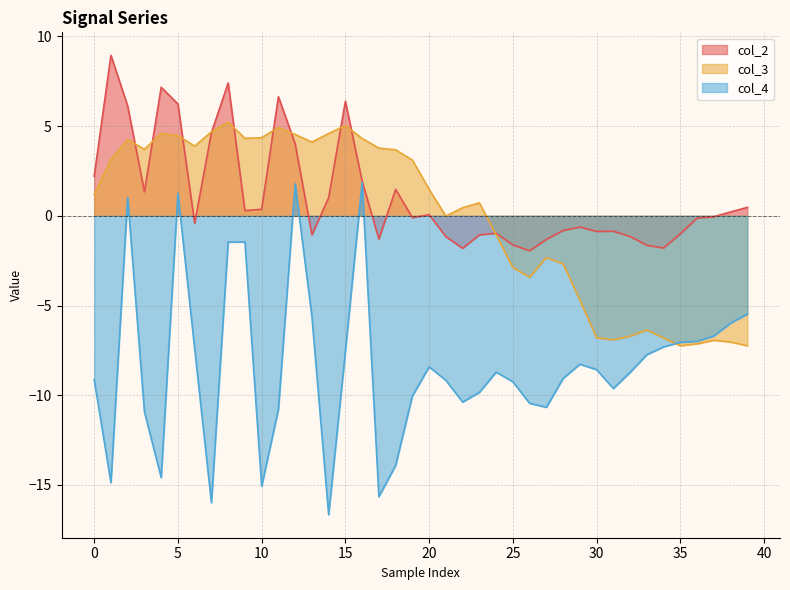

Reading left to right, what are all the values shown in this chart?

col_2: 2.2	8.9	6.1	1.3	7.2	6.2	-0.4	4.6	7.4	0.3	0.4	6.6	4.0	-1.1	1.0	6.4	1.9	-1.3	1.5	-0.1	0.1	-1.2	-1.8	-1.1	-1.0	-1.6	-1.9	-1.3	-0.8	-0.6	-0.9	-0.9	-1.2	-1.6	-1.8	-1.0	-0.1	-0.1	0.2	0.5
col_3: 1.2	3.1	4.3	3.7	4.6	4.5	3.9	4.7	5.2	4.3	4.4	4.9	4.5	4.1	4.6	5.0	4.3	3.8	3.7	3.1	1.5	-0.0	0.5	0.7	-1.1	-2.9	-3.4	-2.3	-2.7	-4.7	-6.8	-6.9	-6.7	-6.4	-6.8	-7.2	-7.1	-6.9	-7.0	-7.2
col_4: -9.1	-14.9	1.0	-10.9	-14.6	1.3	-7.4	-16.0	-1.5	-1.5	-15.1	-10.8	1.8	-5.6	-16.7	-7.5	1.9	-15.7	-13.9	-10.0	-8.4	-9.2	-10.4	-9.8	-8.7	-9.3	-10.5	-10.7	-9.1	-8.3	-8.6	-9.6	-8.7	-7.7	-7.3	-7.1	-7.0	-6.7	-6.0	-5.5